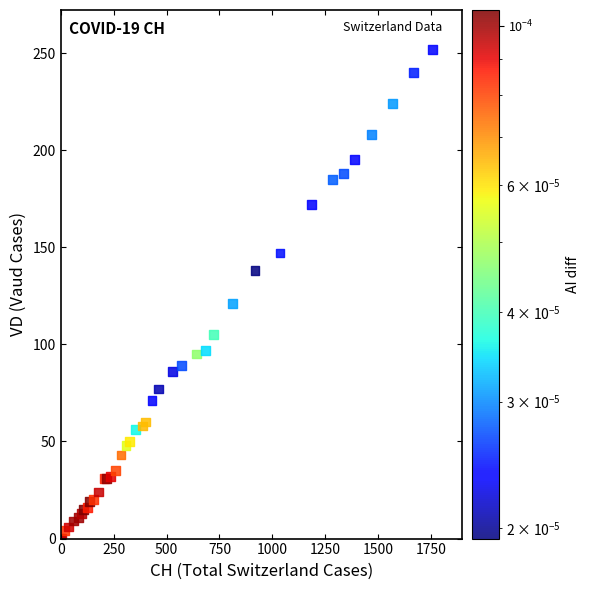

What Y value in the scatter plot is closest to 126?

121